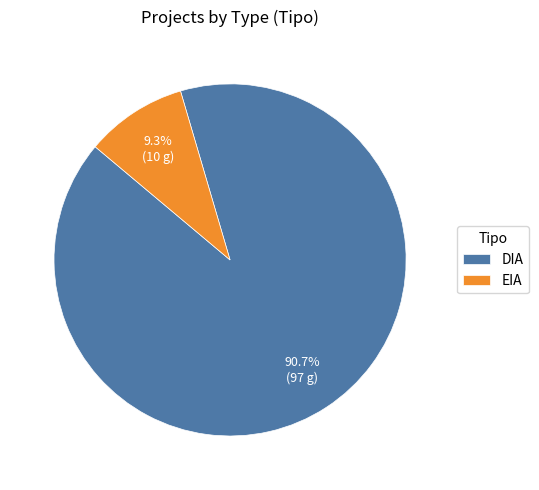

Which has a higher value, EIA or DIA?

DIA